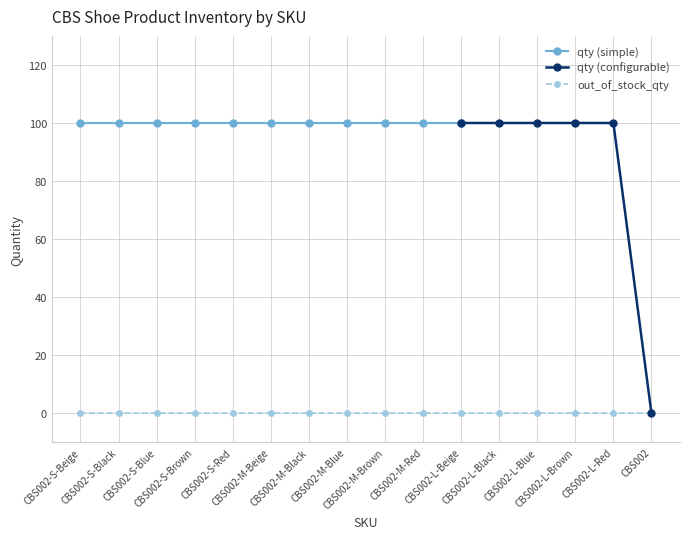

What is the difference between the maximum and minimum values in the qty series?

100